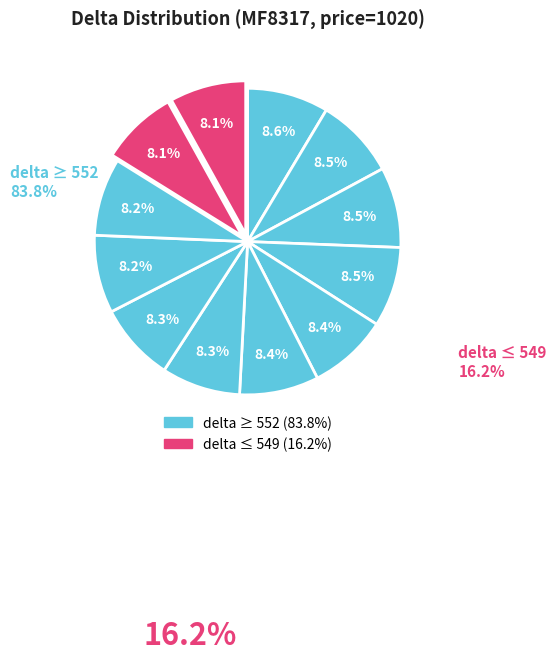

How many segments does this pie chart have?

12